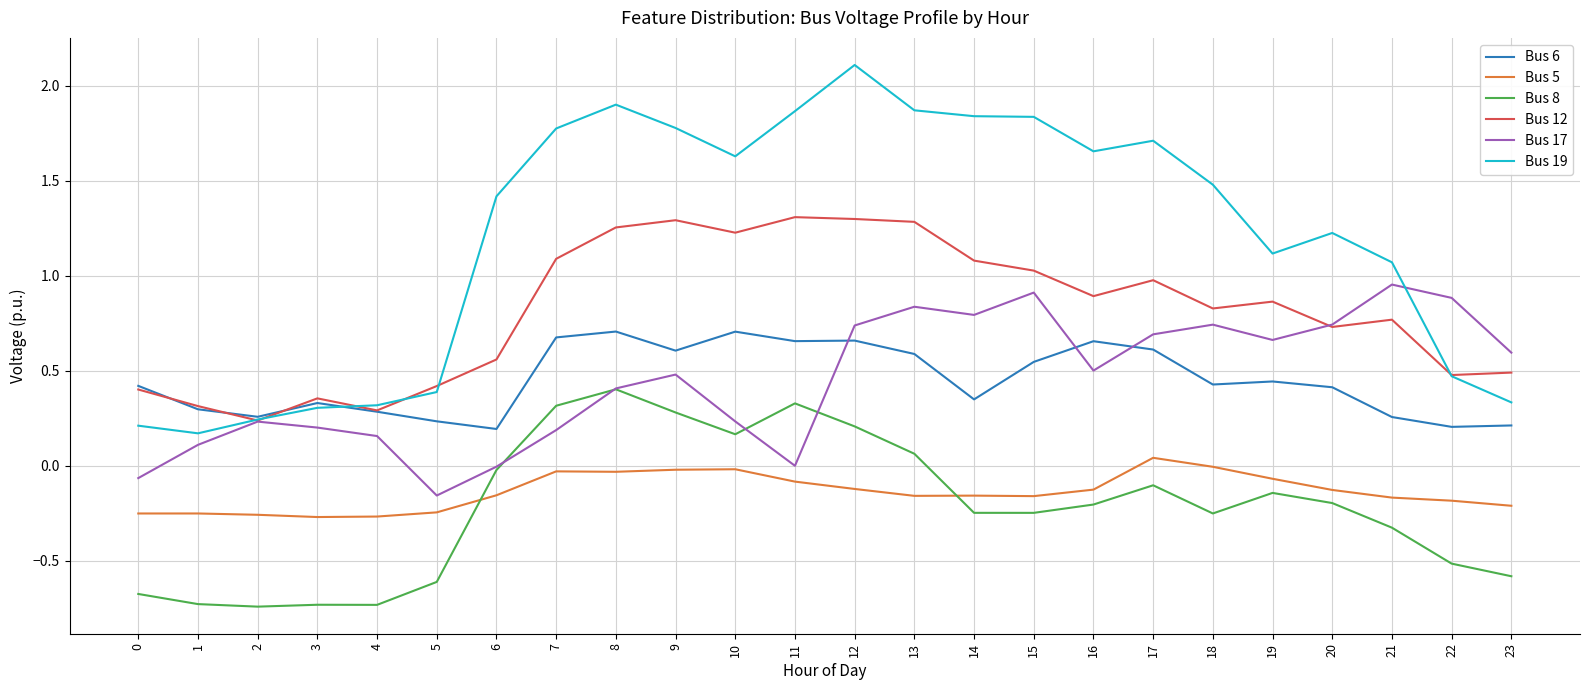

Rank the series by their maximum value, from highest to lowest.

Bus 19, Bus 12, Bus 17, Bus 6, Bus 8, Bus 5